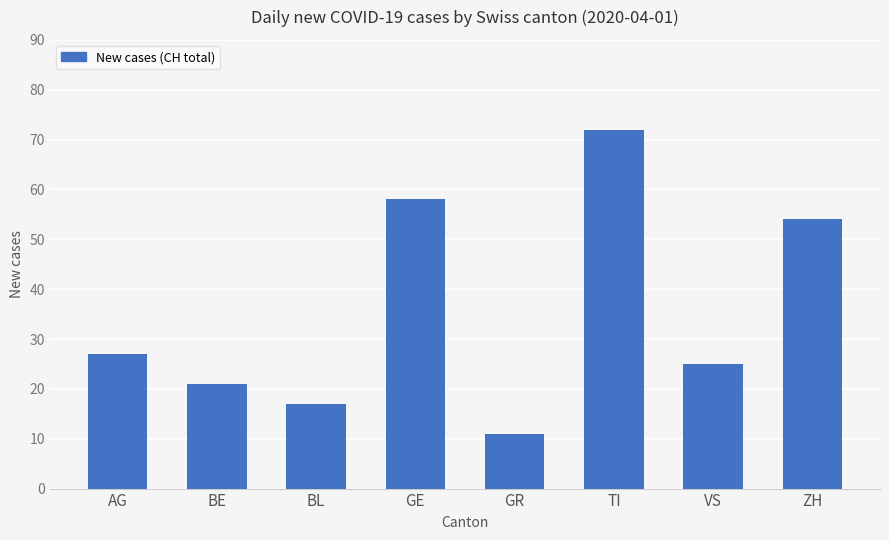

What is the approximate value at AG?

27